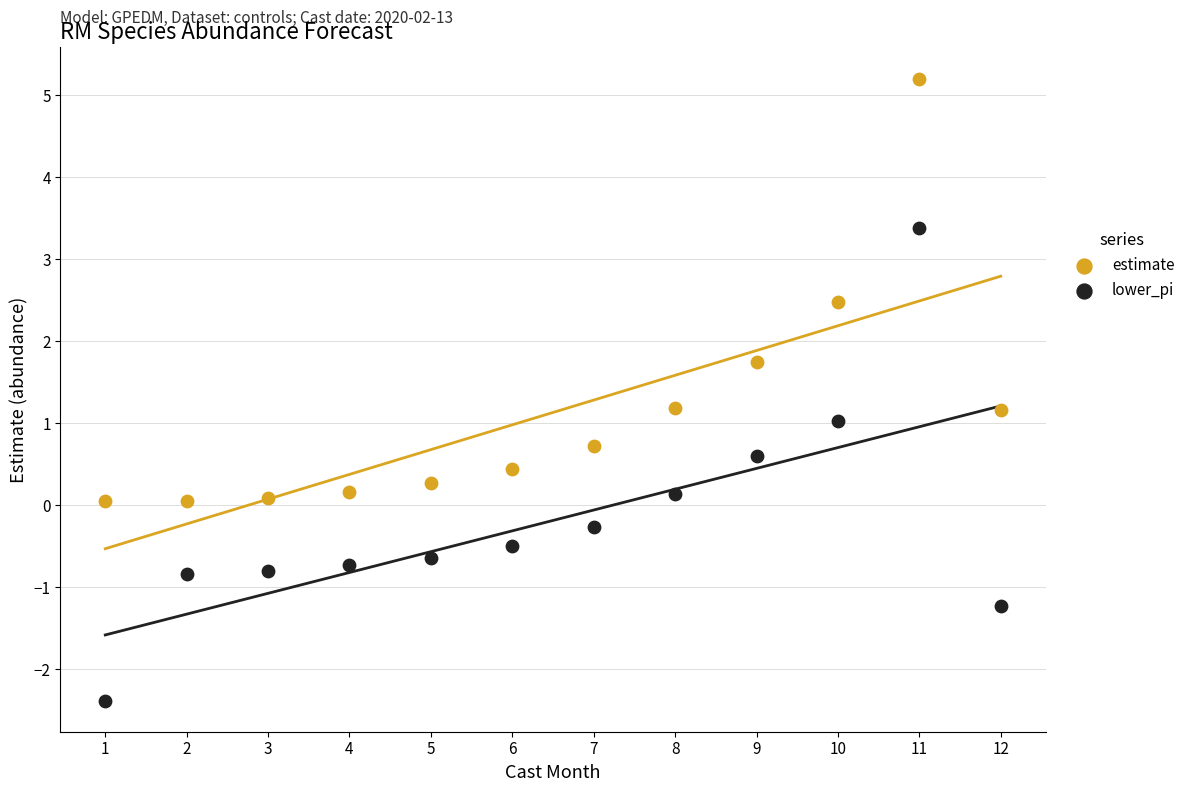

What are all the series names shown in the legend?

estimate, lower_pi